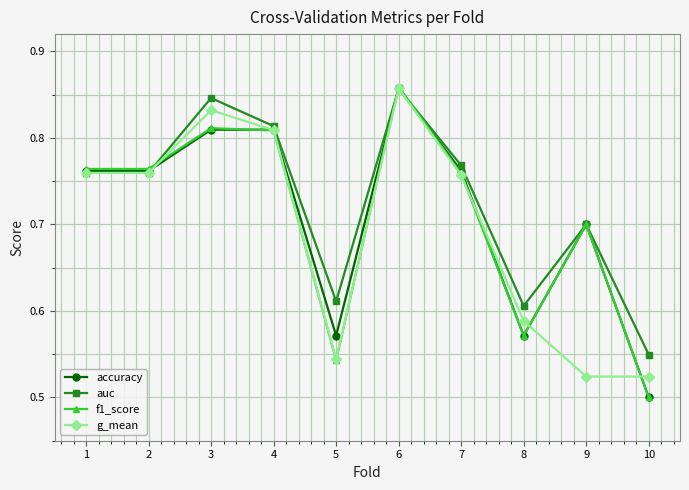

In g_mean, how many points are higher than both neighbors (excluding endpoints)?

2